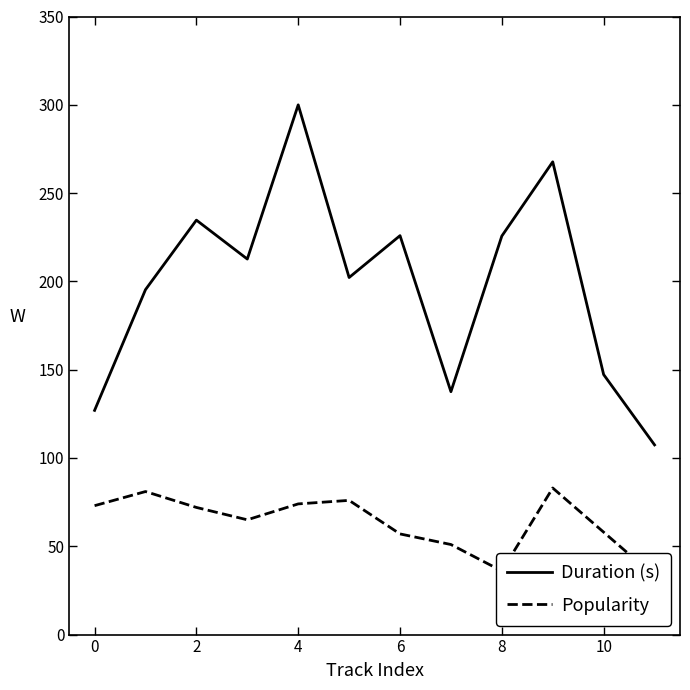

At 8, list the series in order from largest to smallest.

Duration (s), Popularity